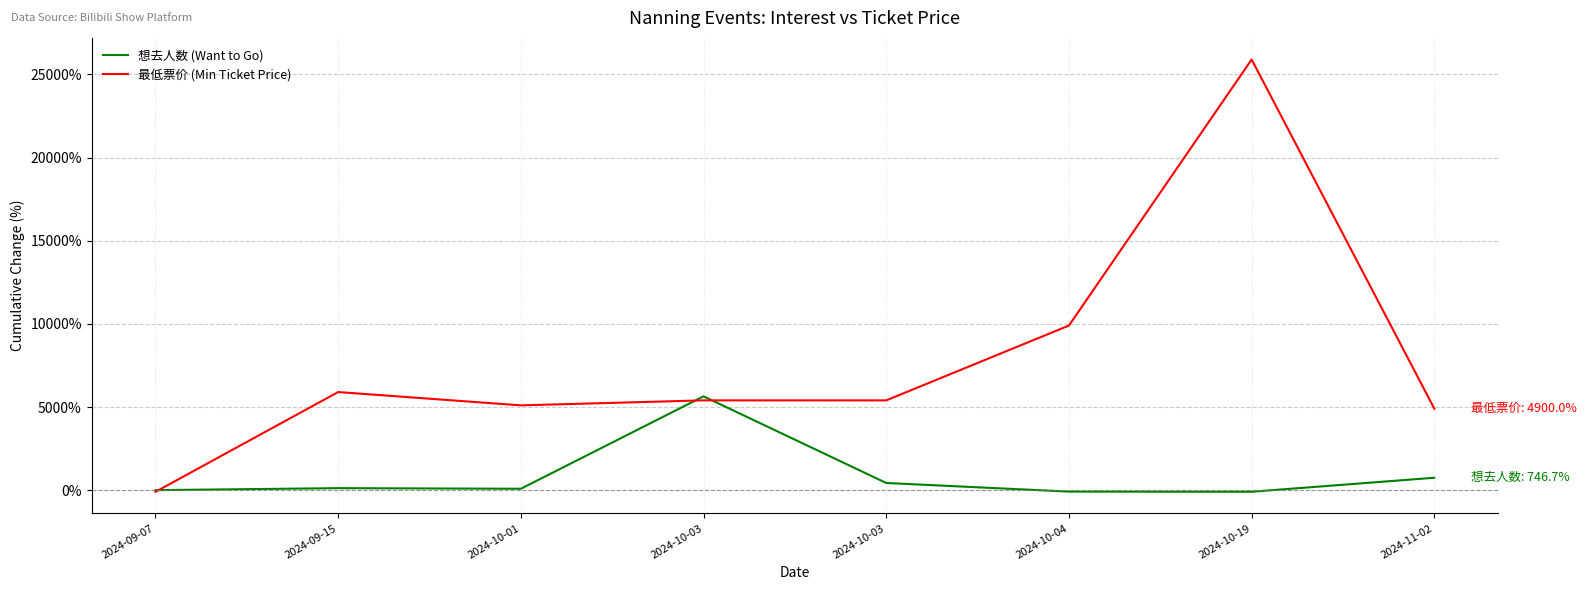

Which series has the largest range (max minus min)?

最低票价 (Min Ticket Price)